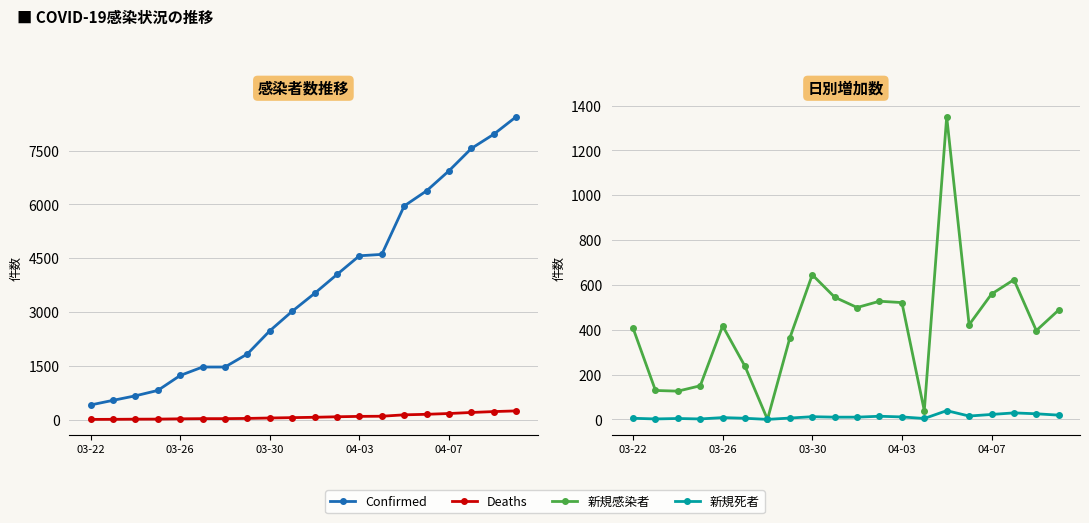

What is the total value across all series at 18?

8599